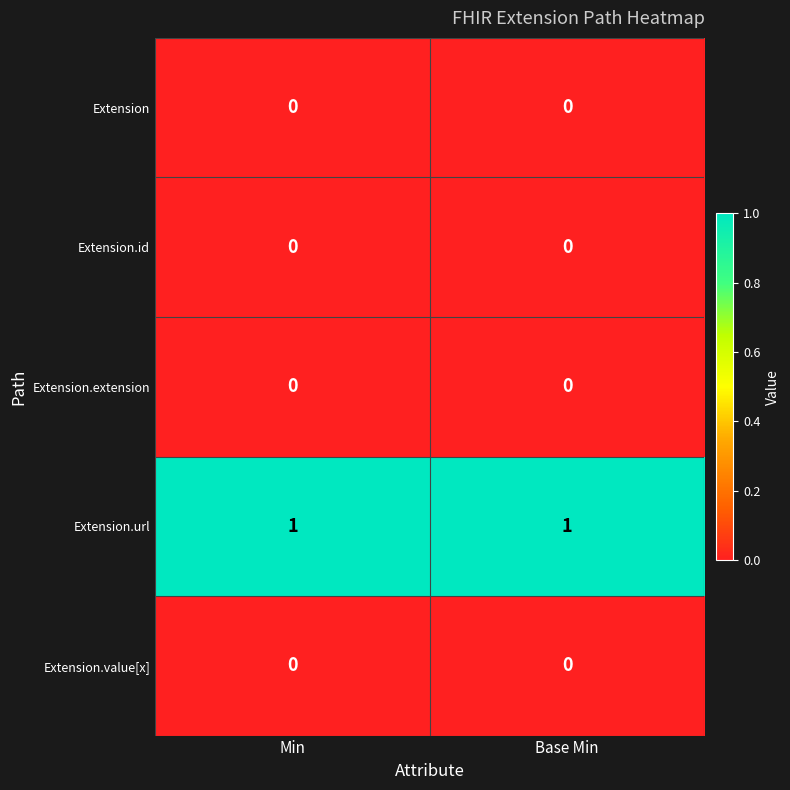

Is it true that Extension.url equals 1 at Base Min?

True